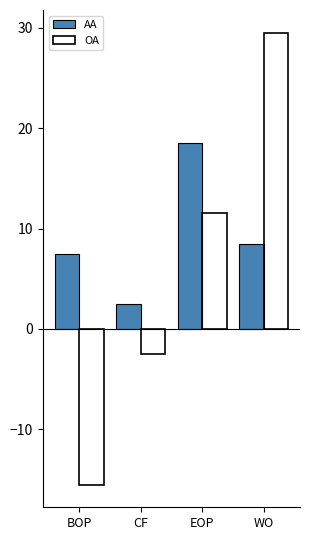

Which category has the lowest value in the OA series?

BOP